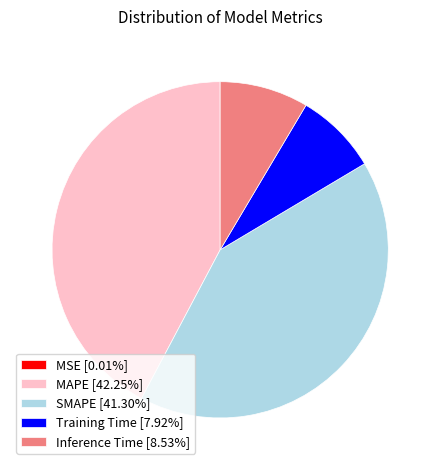

Is the sum of Inference Time [8.53%] and MAPE [42.25%] greater than half?

Yes